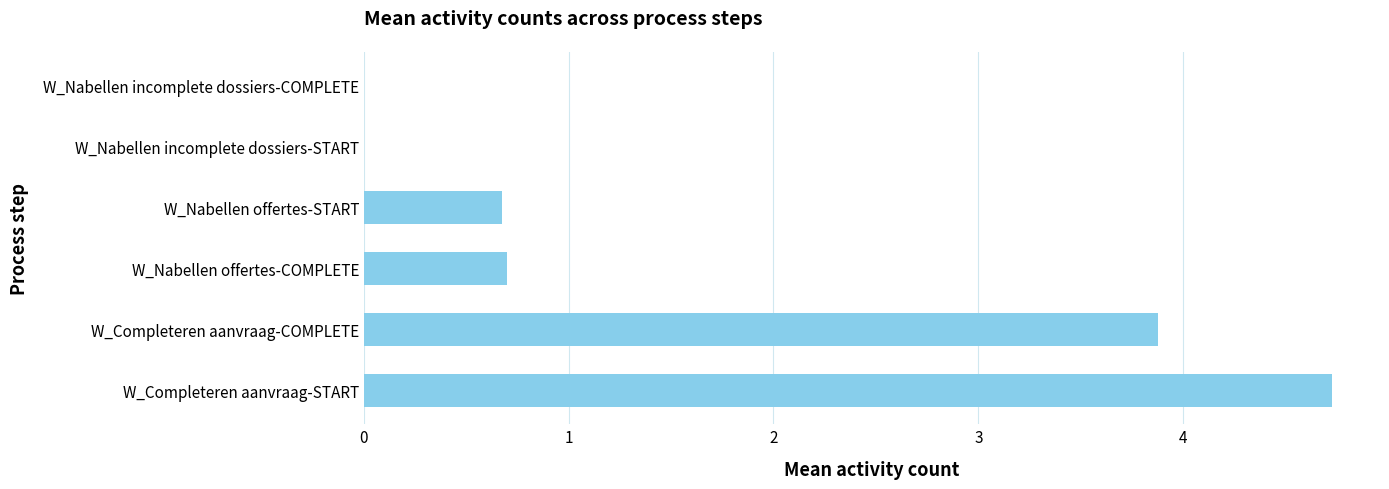

True or false: the data shows 4.7 at W_Completeren aanvraag-START.

True